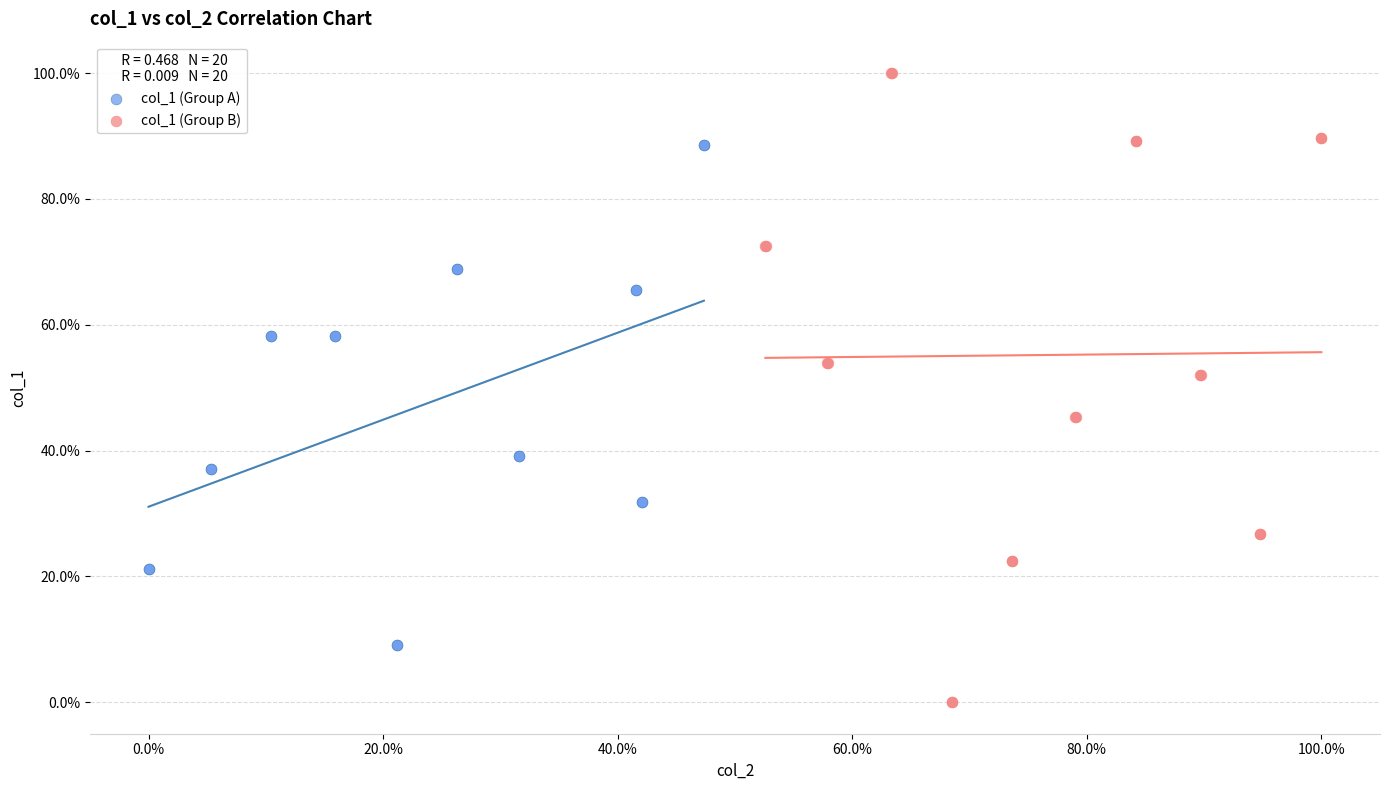

Which series has the widest spread of Y values?

col_1 (Group B)